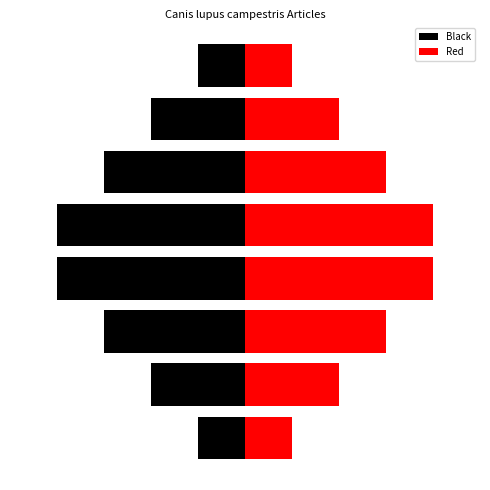

At 3, list the series in order from largest to smallest.

Red, Black